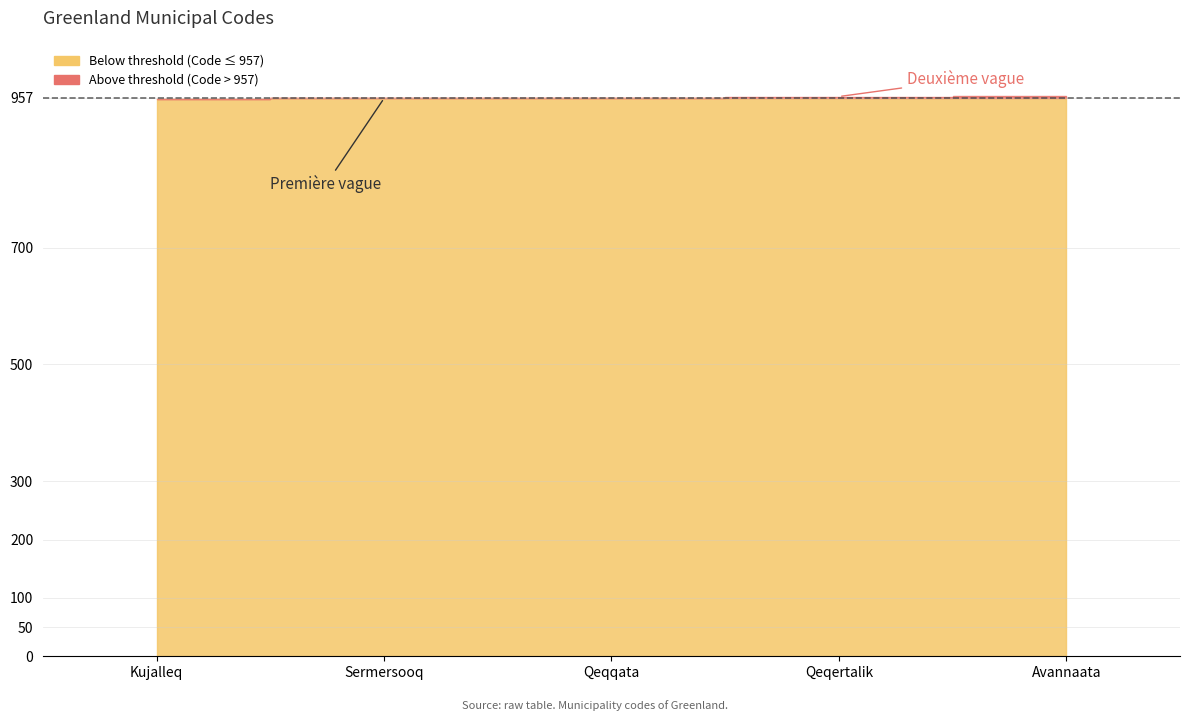

Rank the categories by value from highest to lowest.

Avannaata, Qeqertalik, Qeqqata, Sermersooq, Kujalleq